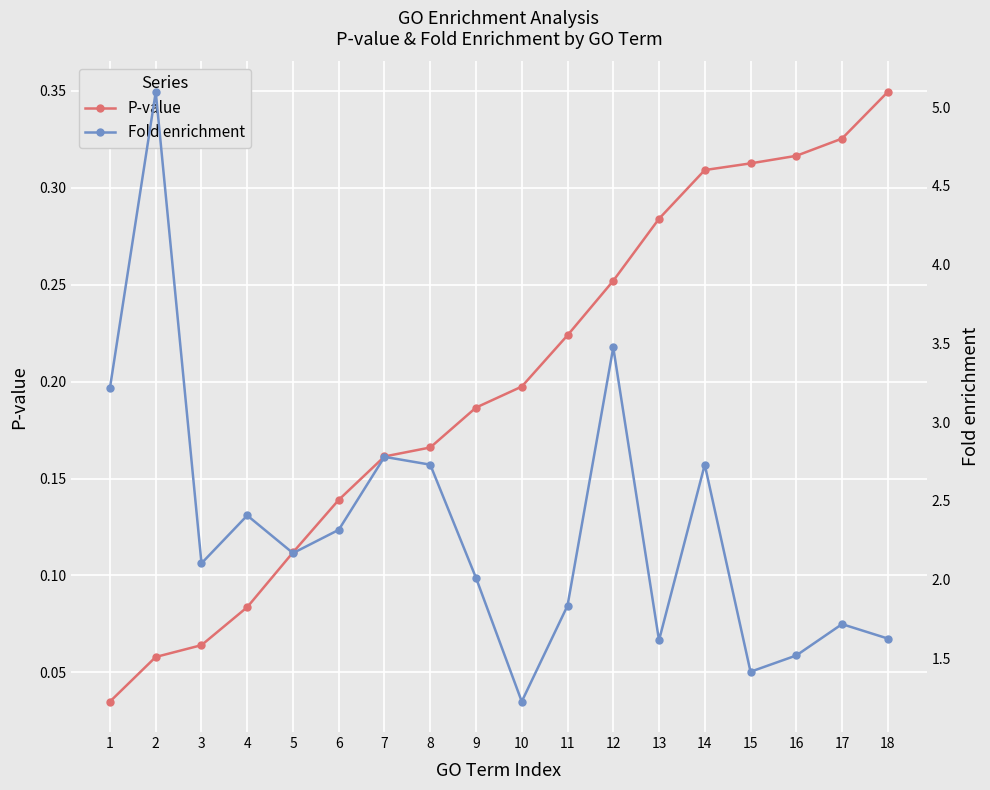

What is the total value across all series at 17?

2.0